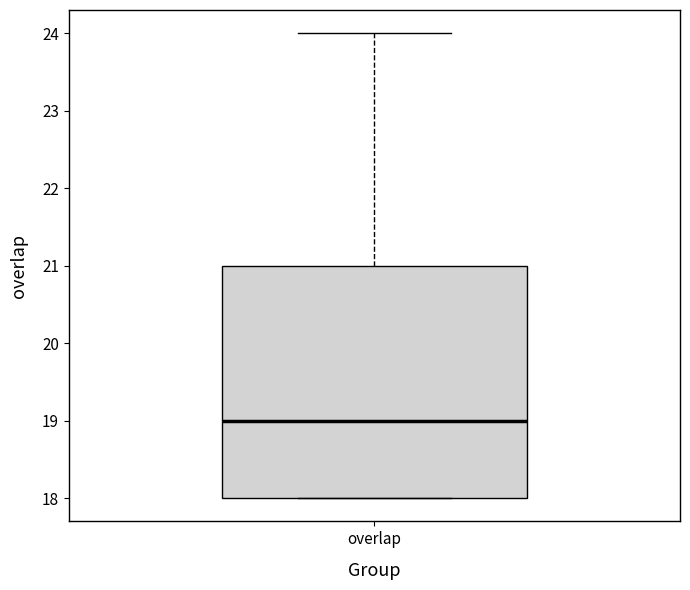

Transcribe this box plot: give where the median line is, the range the box spans, and where the two whiskers end, as read against the y-axis. The values are not printed on the chart, so give them approximately, as read against the axis.

median 19, box 18 to 21, whiskers 18 to 24